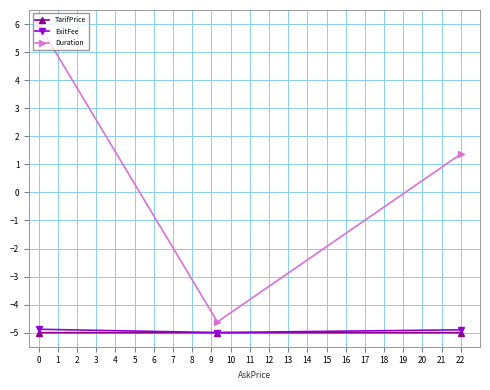

What is the sum of all TarifPrice values?

-15.0